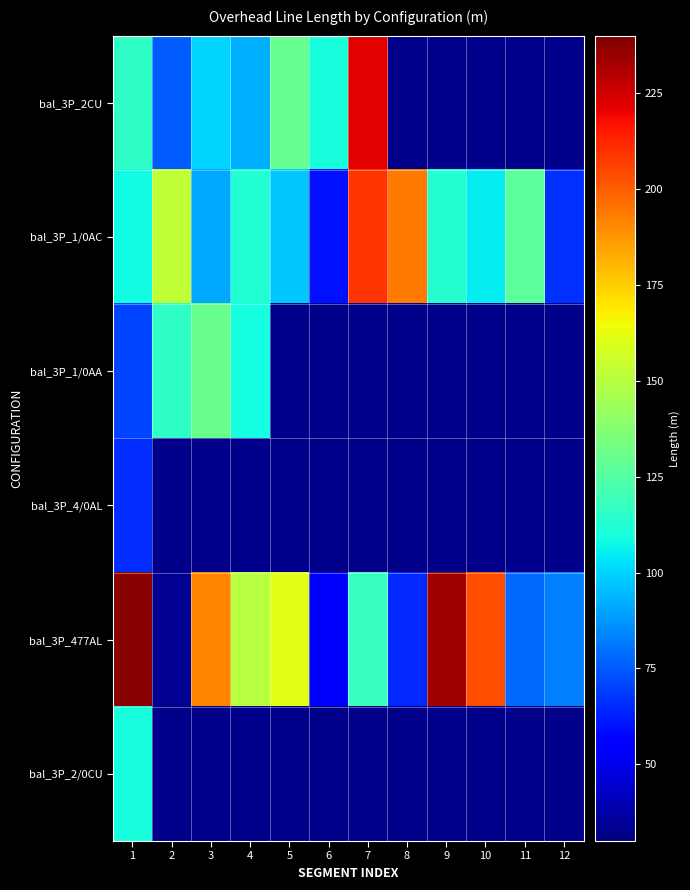

The bal_3P_2CU series shows 130.0 at 5. True or false?

True